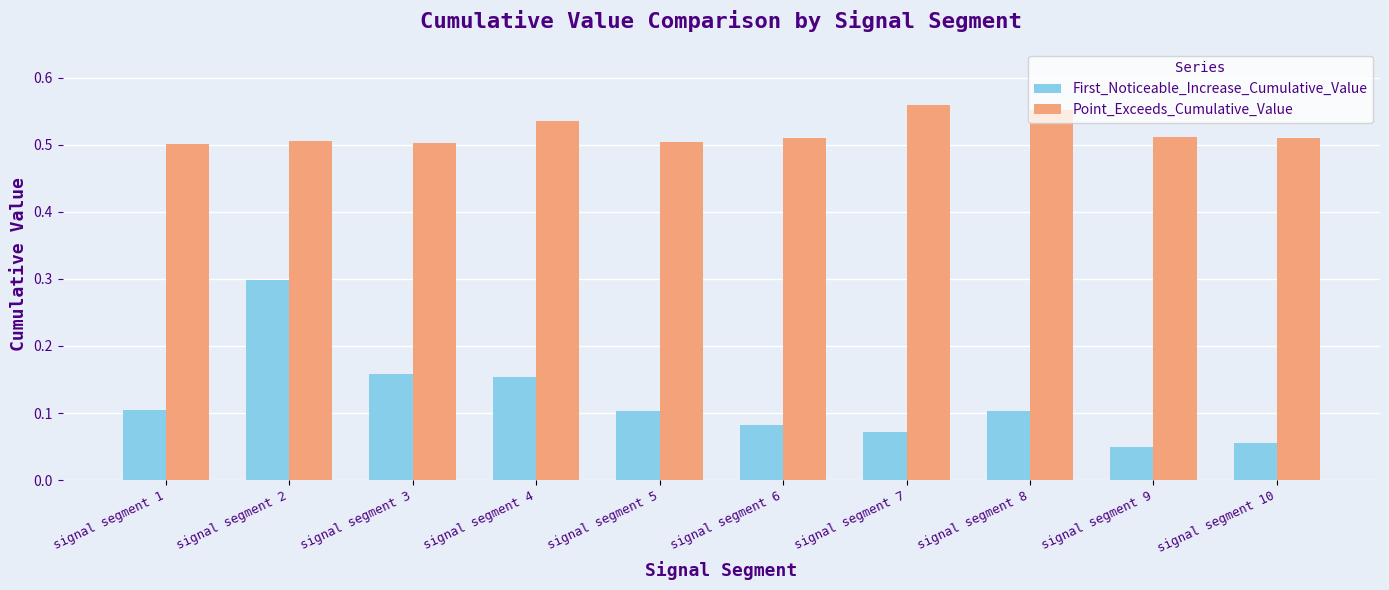

At how many categories does at least one series exceed 0?

10